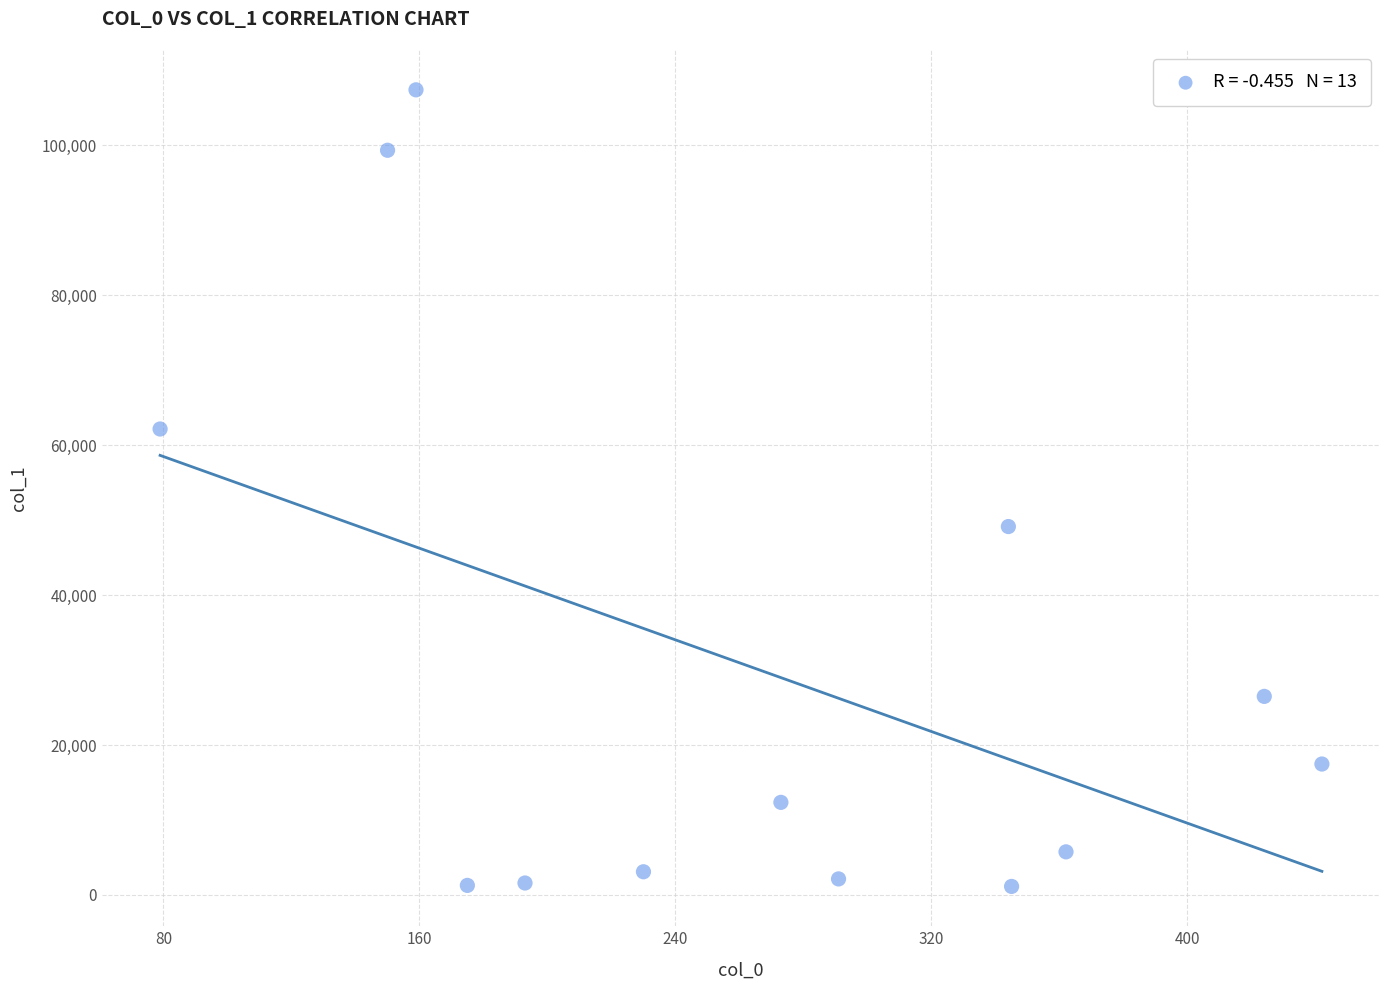

What is the range of X values (max minus min)?

363.1